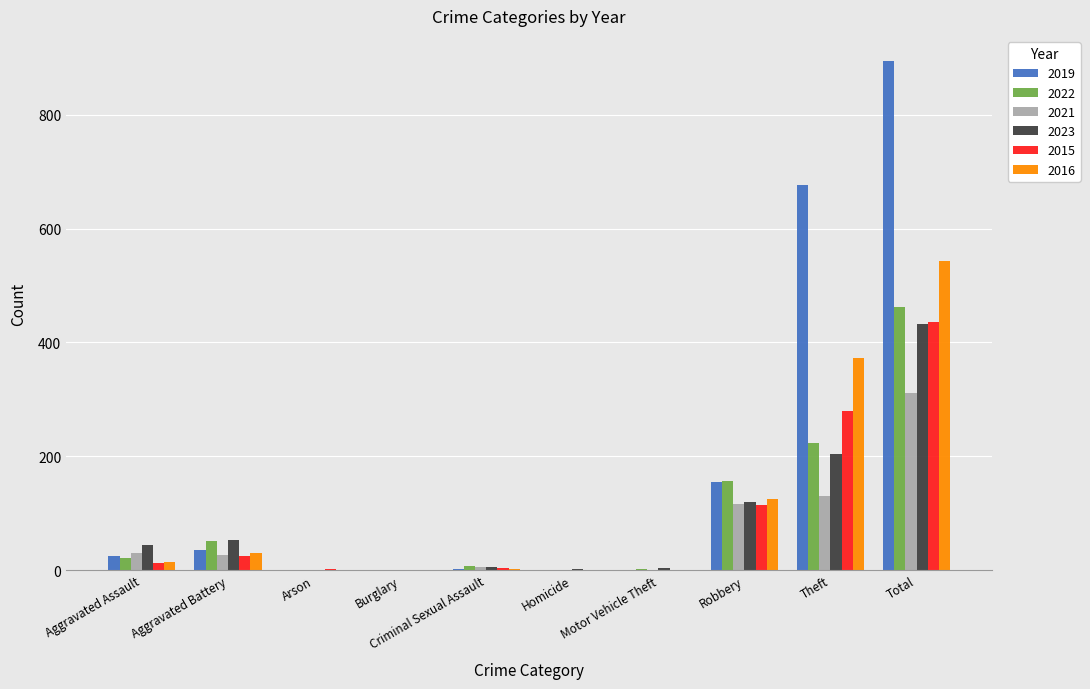

At which category is the sum across all series the highest?

Total